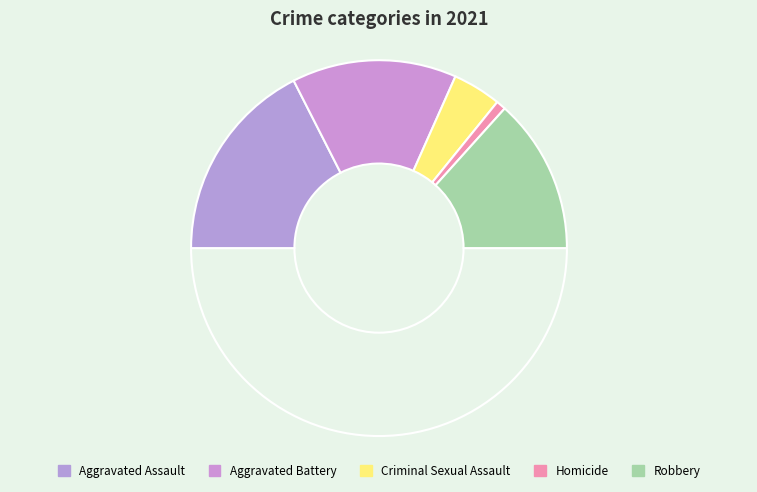

Count the number of slices in the pie.

6